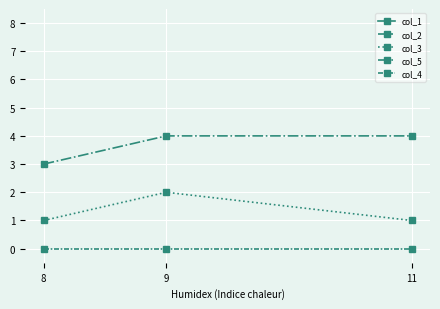

What is the spread (max minus min) of values at 11?

71